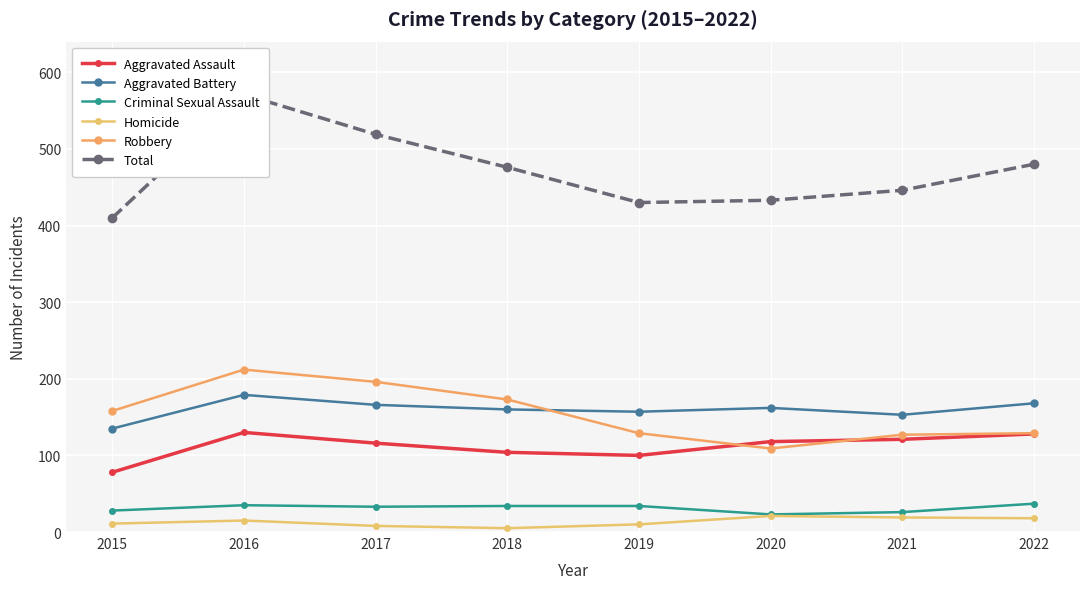

Which series has the largest total across all categories?

Total